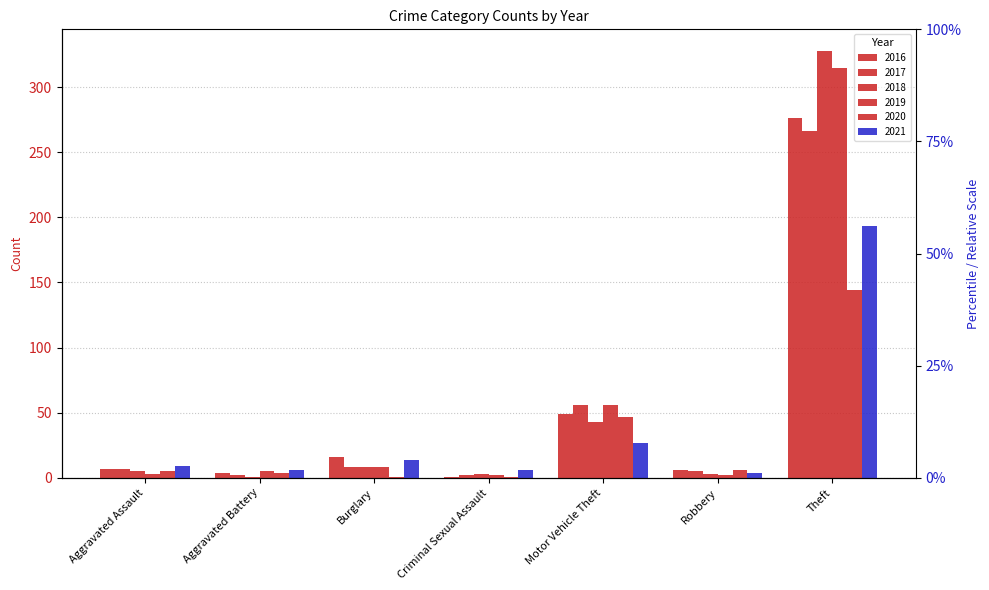

What is the average value of the 2017 series?

49